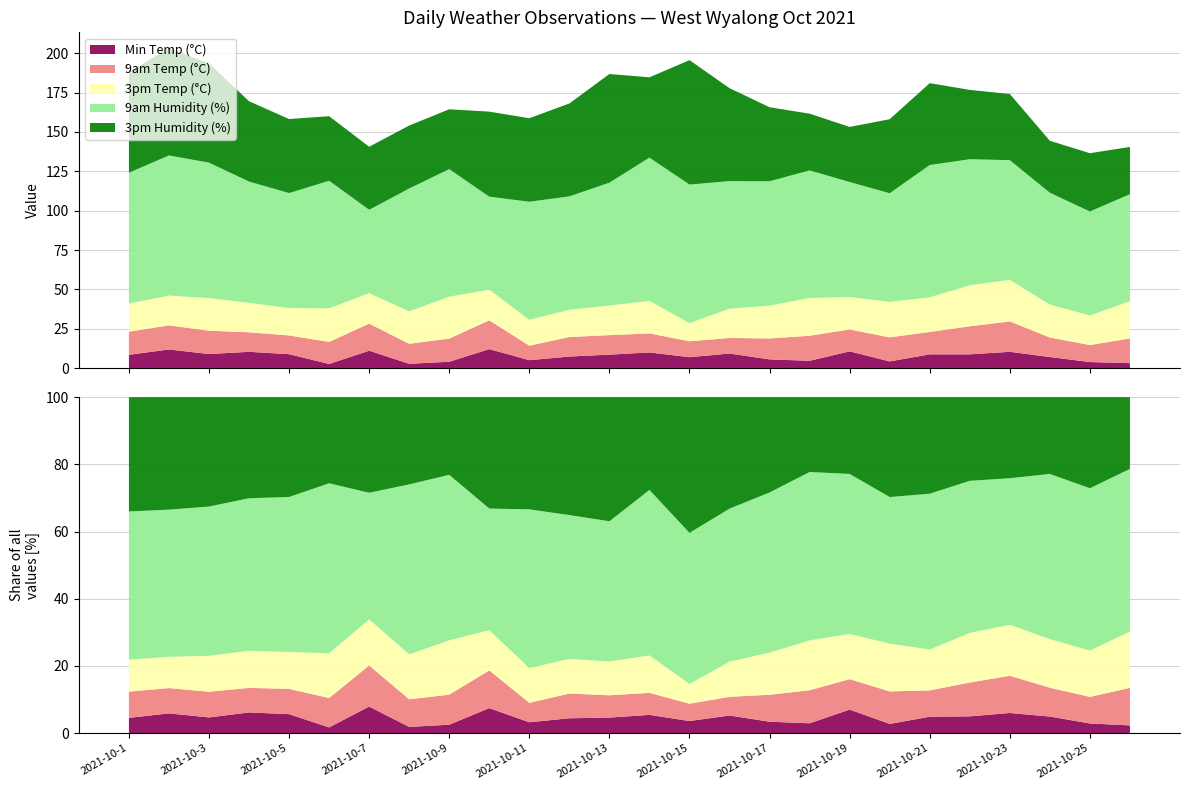

Reading left to right, what are all the values shown in this chart?

Min Temp (°C): 8.5	11.9	9.0	10.4	8.9	2.7	11.1	2.8	4.1	12.1	5.1	7.4	8.6	10.0	7.0	9.3	5.6	4.7	10.7	4.3	8.8	8.8	10.4	7.1	3.9	3.2
9am Temp (°C): 14.7	15.3	14.8	12.4	11.9	14.0	17.2	12.7	14.7	18.3	9.2	12.4	12.4	12.1	10.1	9.9	13.3	15.9	13.9	15.3	14.2	17.8	19.3	12.4	10.8	15.7
3pm Temp (°C): 17.9	18.9	20.7	18.7	17.4	21.3	19.3	20.6	26.6	19.5	16.4	17.3	18.8	20.6	11.5	18.6	20.8	24.0	20.6	22.5	22.0	26.1	26.4	20.9	18.8	23.6
9am Humidity (%): 83.0	89.0	86.0	77.0	73.0	81.0	53.0	78.0	81.0	59.0	75.0	72.0	78.0	91.0	88.0	81.0	79.0	81.0	73.0	69.0	84.0	80.0	76.0	71.0	66.0	68.0
3pm Humidity (%): 64.0	68.0	63.0	51.0	47.0	41.0	40.0	40.0	38.0	54.0	53.0	59.0	69.0	51.0	79.0	59.0	47.0	36.0	35.0	47.0	52.0	44.0	42.0	33.0	37.0	30.0